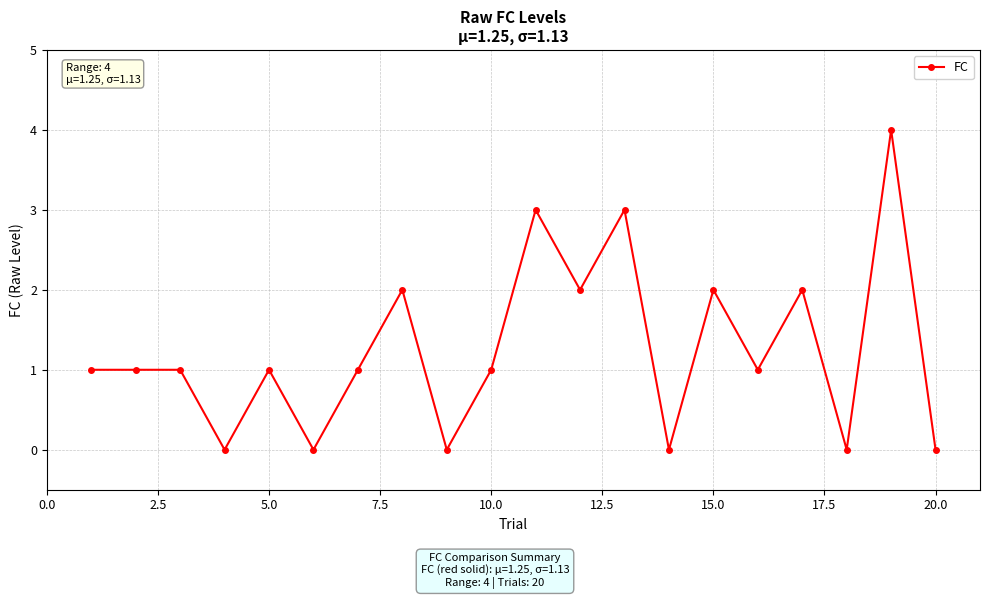

What is the maximum value shown in the chart?

4